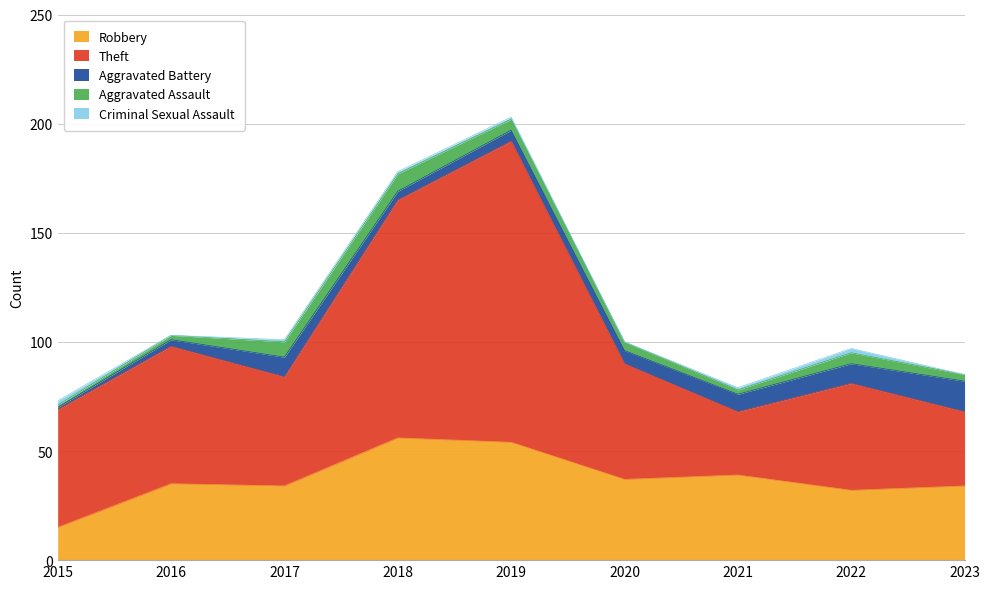

What is the spread (max minus min) of values at 2018?

108